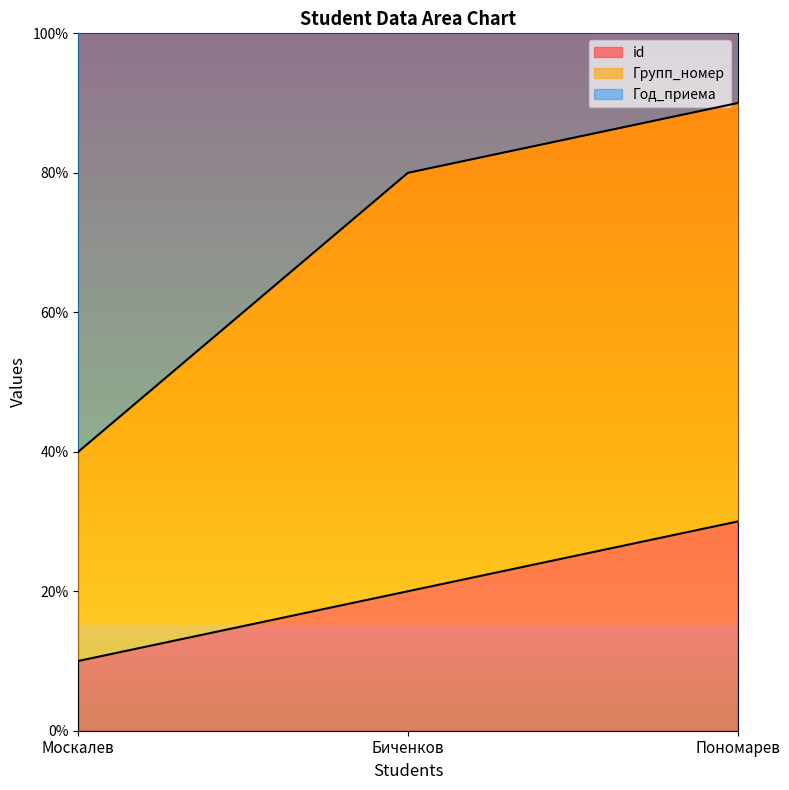

Reading left to right, extract all data points from this chart.

id: Москалев=10	Биченков=20	Пономарев=30
Групп_номер: Москалев=40	Биченков=80	Пономарев=90